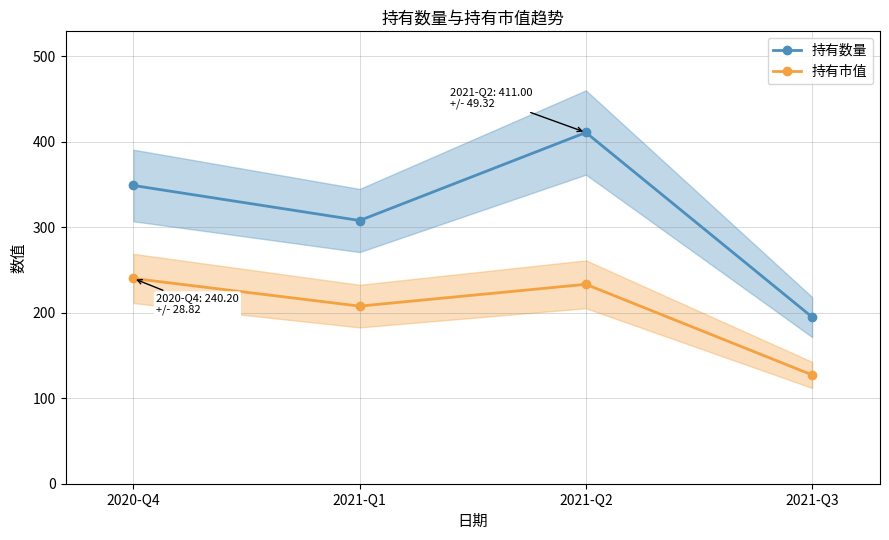

Reading right to left, list all the values displayed in this chart.

持有数量: 195.0	411.0	308.0	349.0
持有市值: 127.3	233.3	207.8	240.2